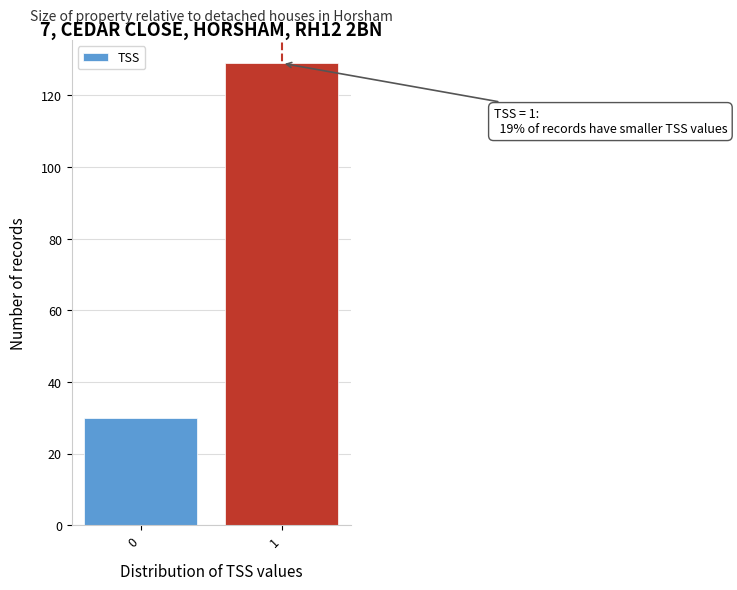

Reading left to right, what are all the values shown in this chart?

30	129